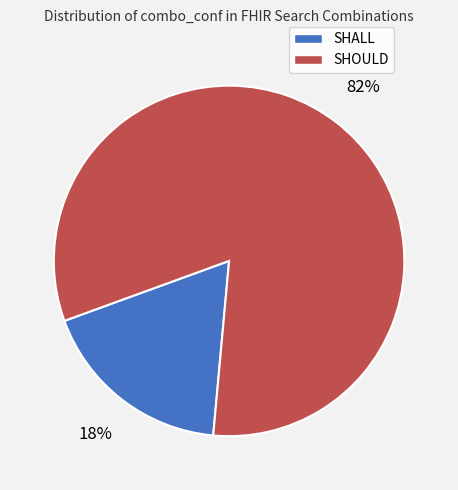

How many segments does this pie chart have?

2